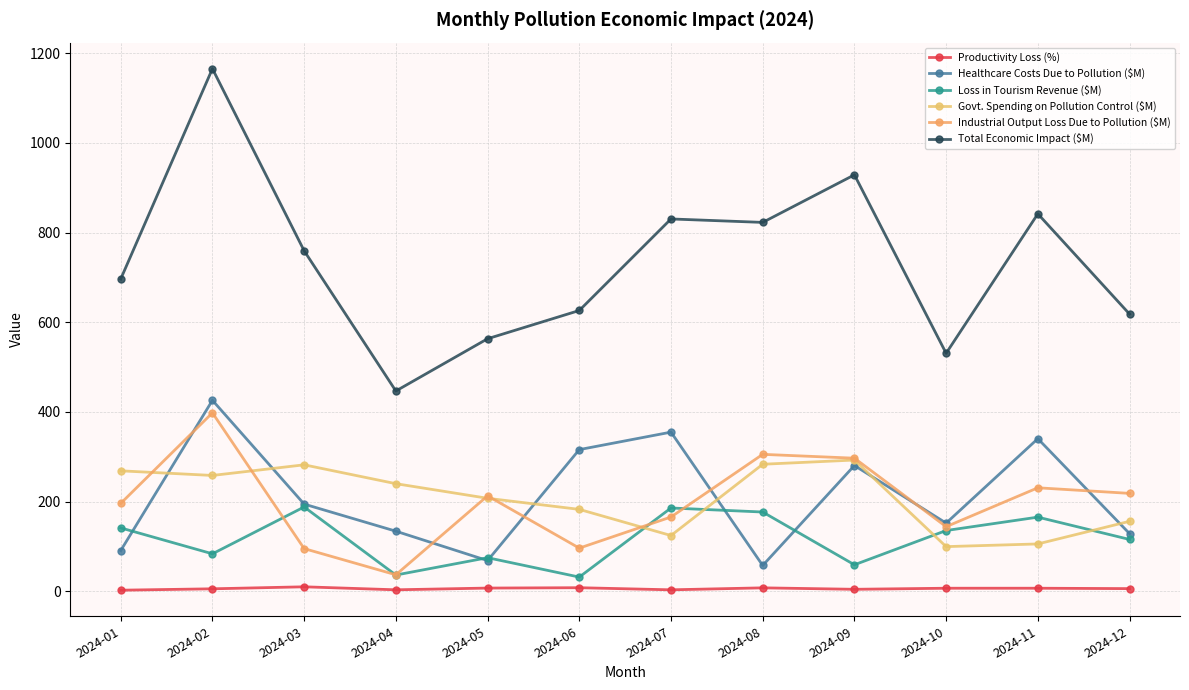

Which category has the highest value in the Total Economic Impact ($M) series?

2024-02